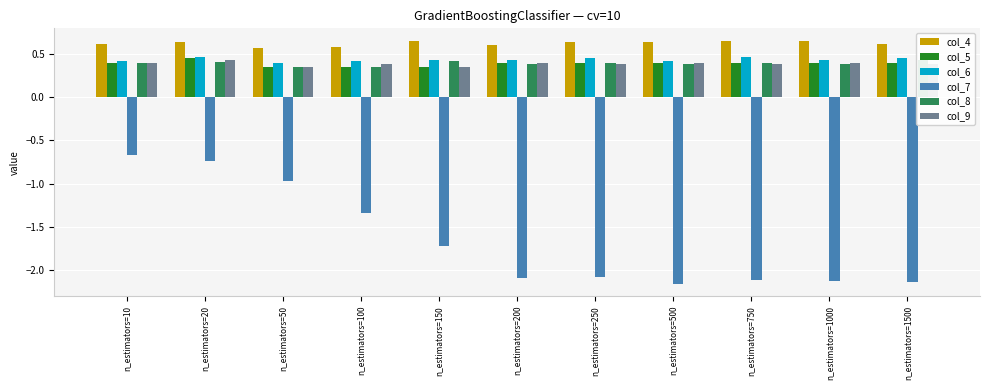

Is it true that col_5 equals 0.2 at n_estimators=1000?

False